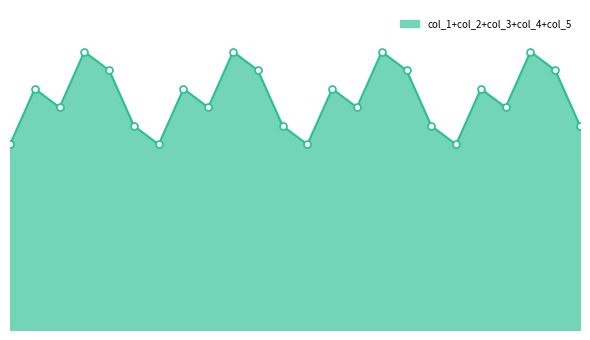

Is this an area chart (filled region under the line)?

Yes